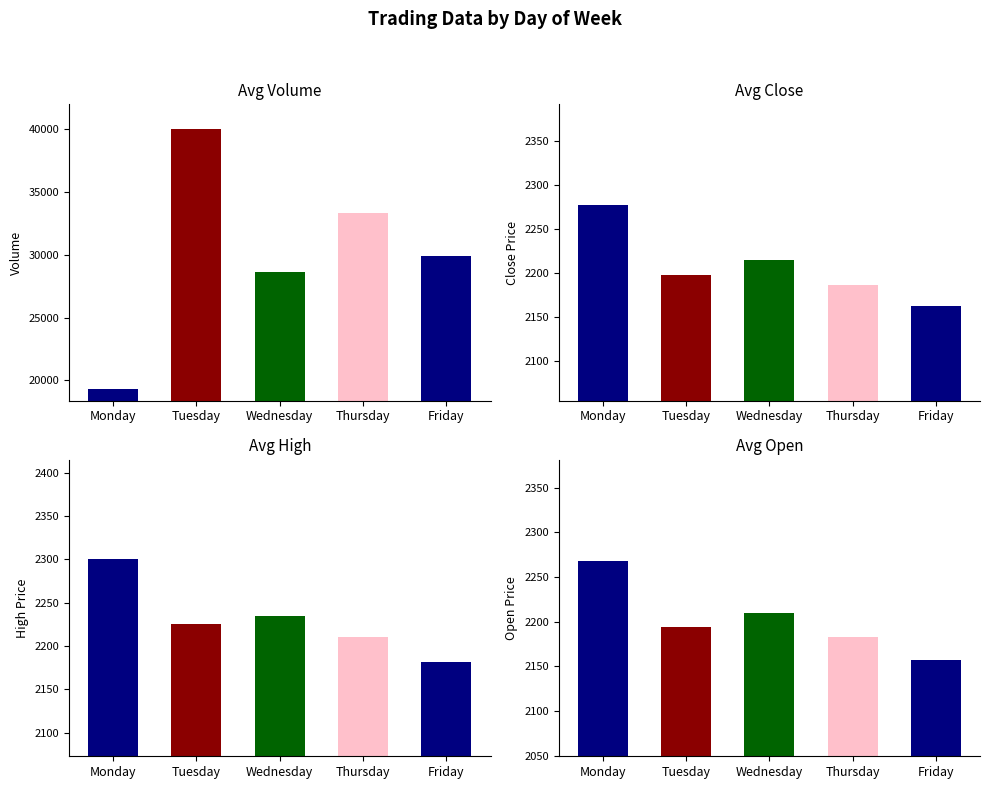

What are all the series names shown in the legend?

Avg Volume, Avg Close, Avg High, Avg Open